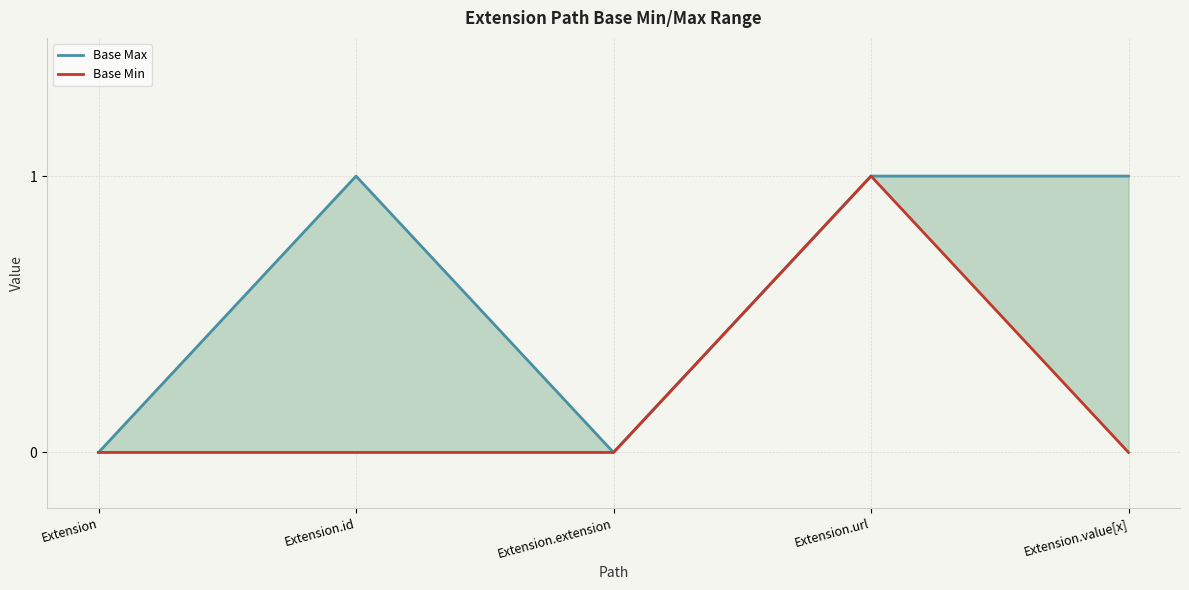

What is the maximum value for Base Max?

1